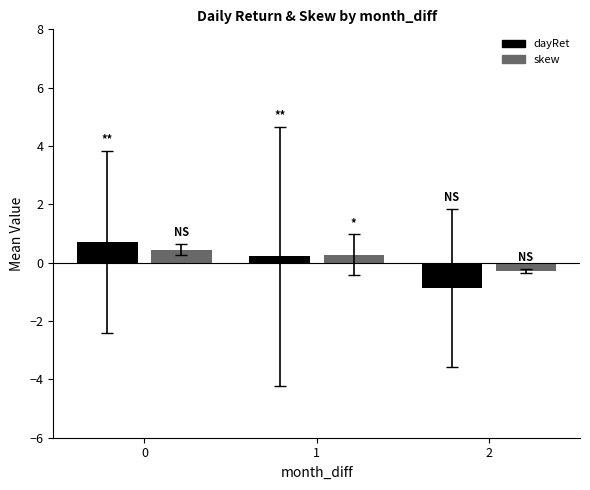

What is the sum of all dayRet values?

0.1